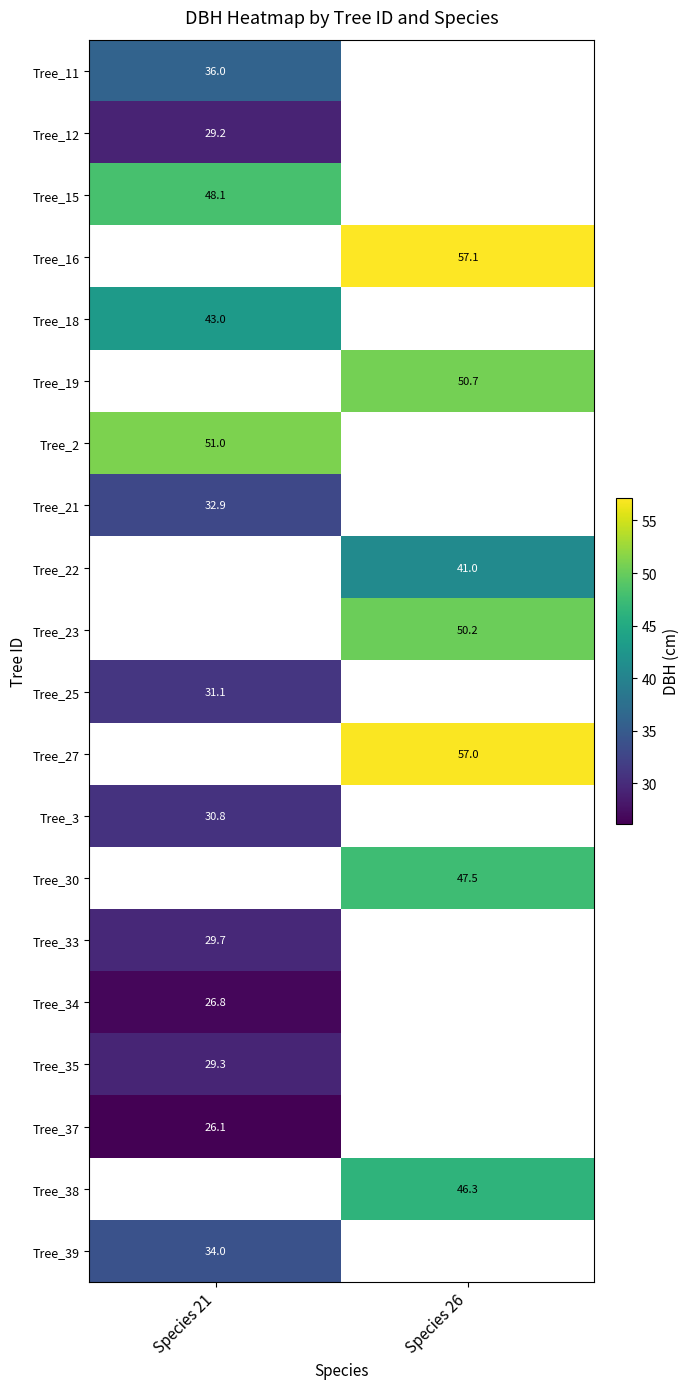

Is it true that Tree_18 equals 43.0 at Species 21?

True